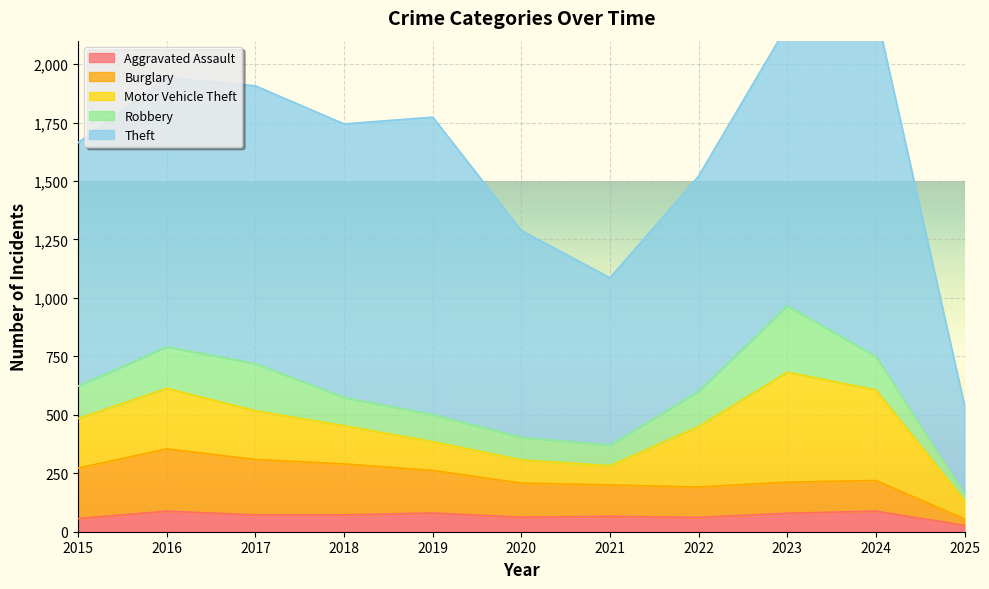

How many interior local peaks does the Burglary series have?

2